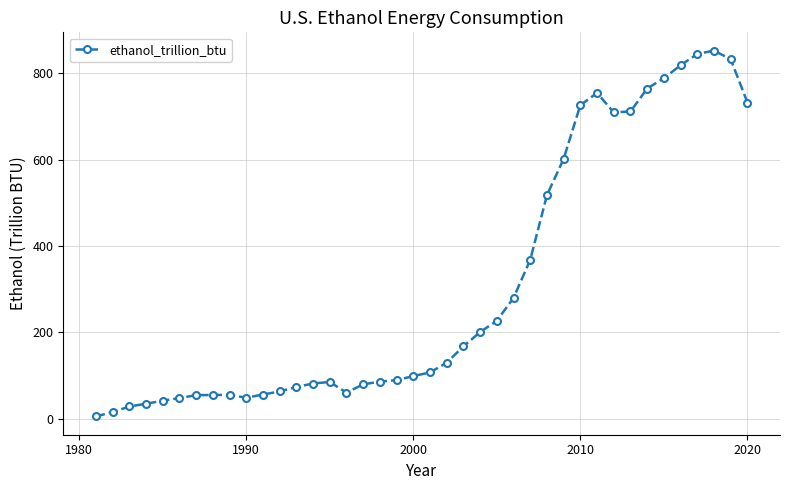

What is the value of the 3rd point from the left?

28.8